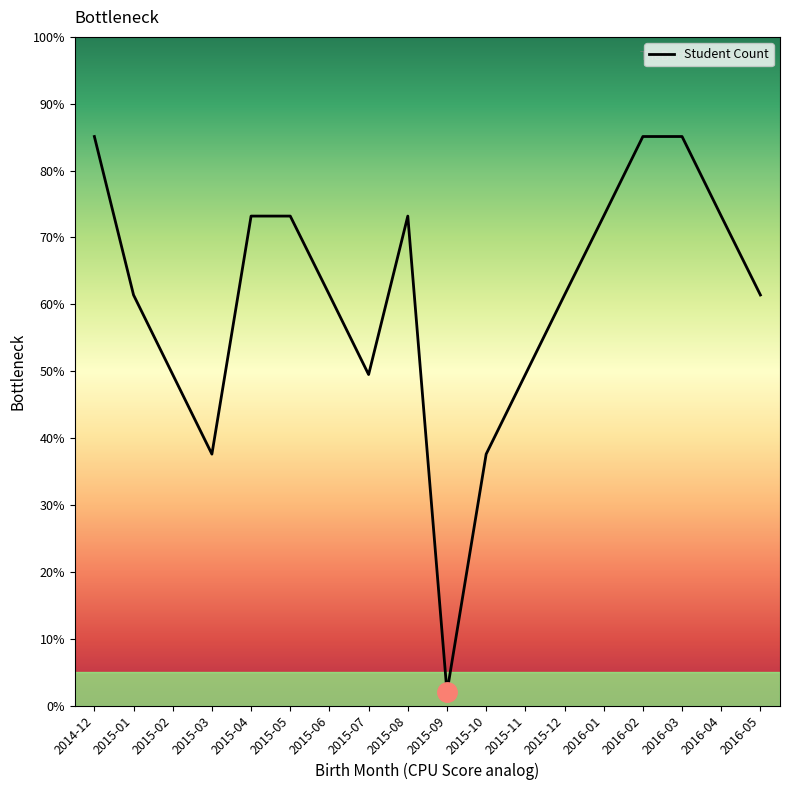

True or false: there are more than 0 points higher than both neighbors.

True